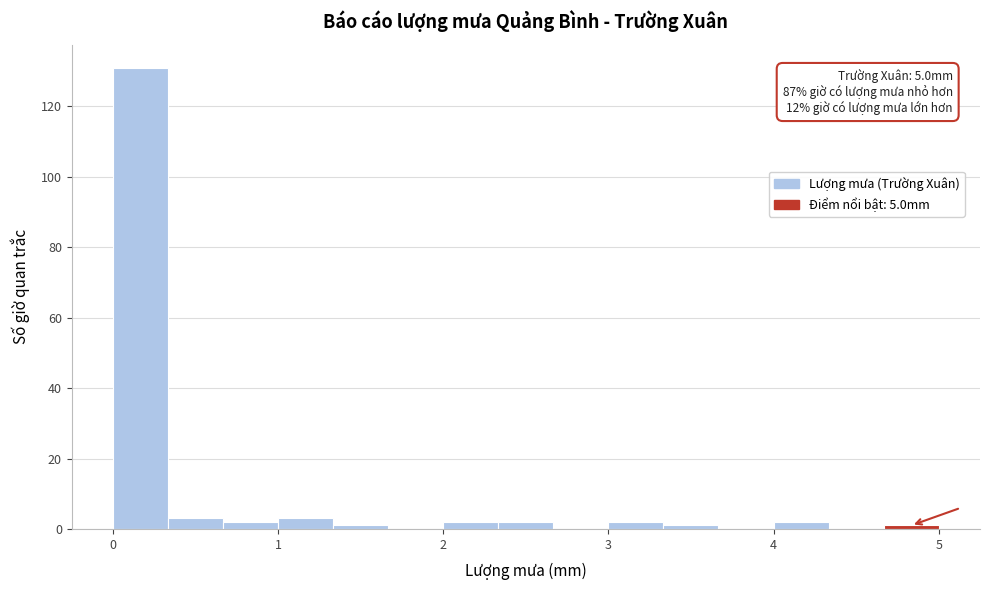

Read against the x-axis, roughly where is the centre of the tallest bar?

0.2